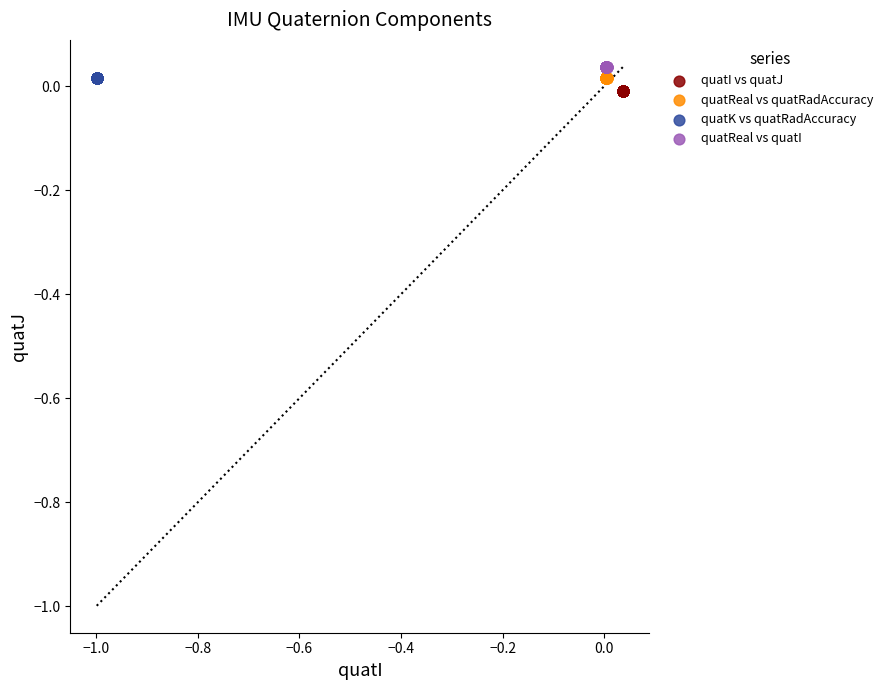

Which series contains the highest Y value?

quatReal vs quatI